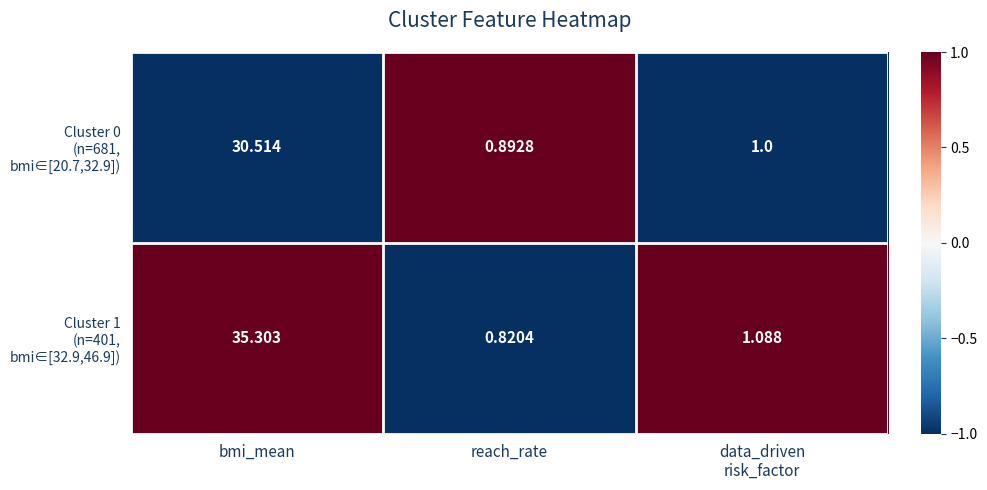

How many data points does each series have?

3